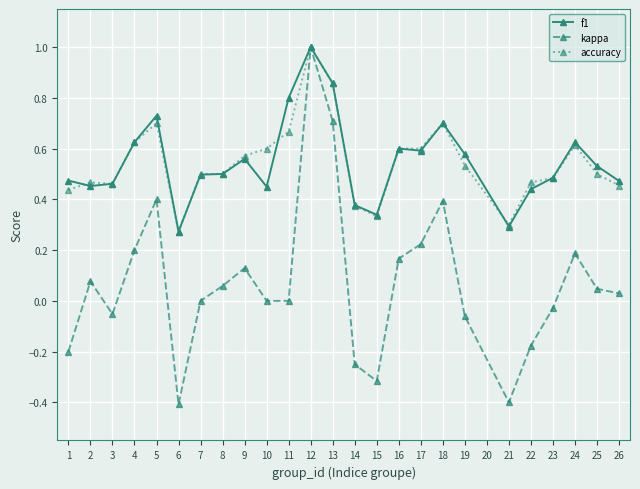

True or false: f1 has more than 2 points higher than both neighbors.

True